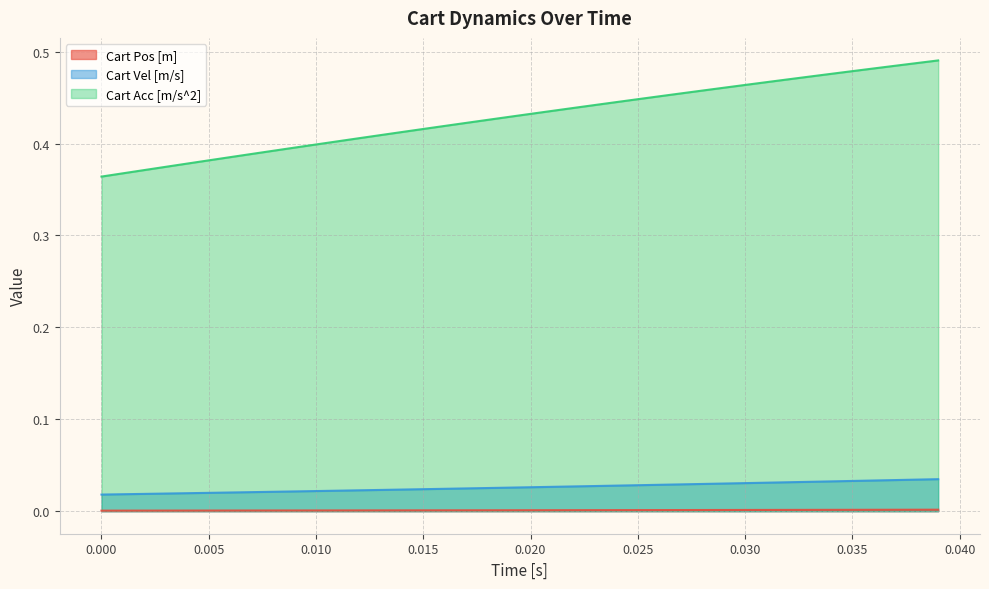

True or false: Cart Vel [m/s] has more than 2 interior local peaks.

False